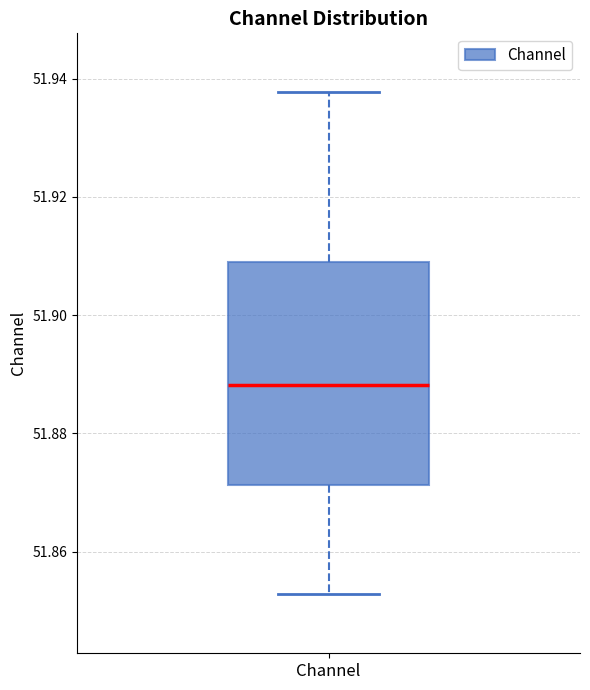

Transcribe this box plot: give where the median line is, the range the box spans, and where the two whiskers end, as read against the y-axis. The values are not printed on the chart, so give them approximately, as read against the axis.

median 51.888, box 51.872 to 51.910, whiskers 51.852 to 51.938